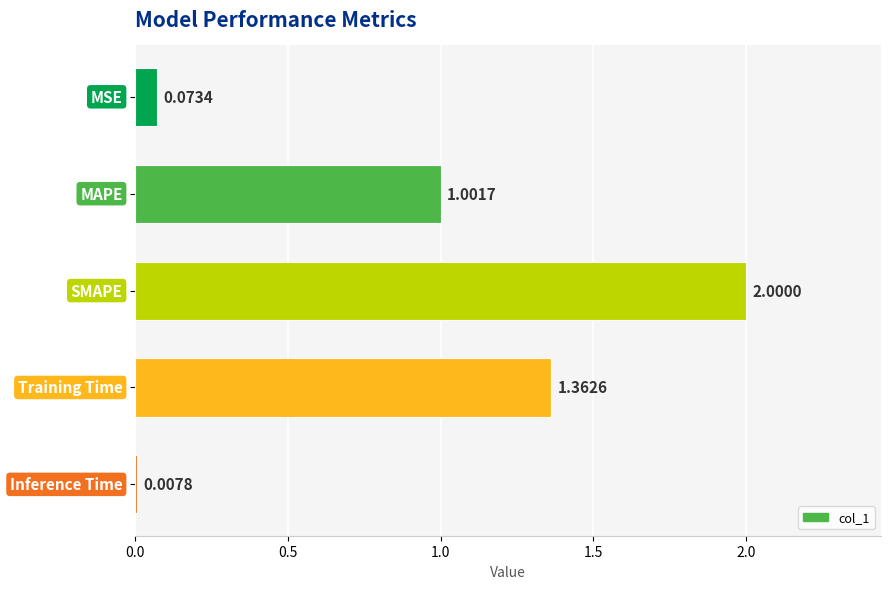

What is the difference between the maximum and second lowest values?

1.9